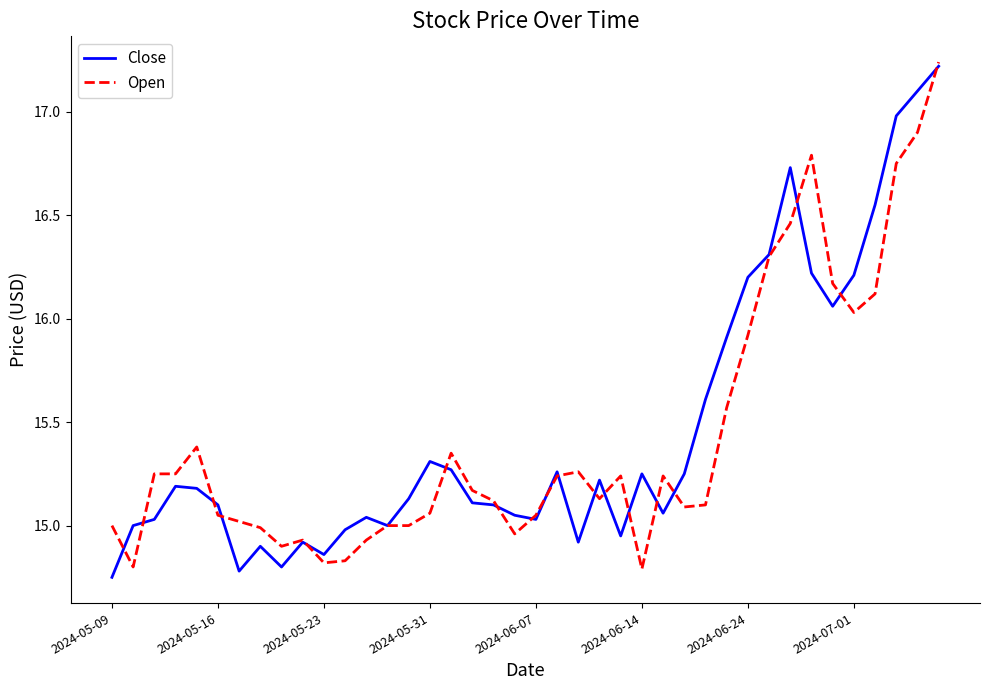

What is the difference between the maximum and minimum values in the Open series?

2.4